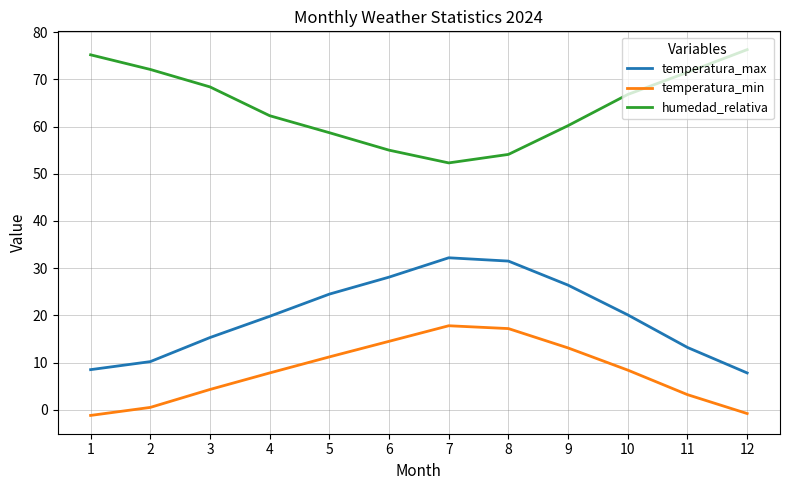

True or false: temperatura_min and temperatura_max intersect in this chart.

False